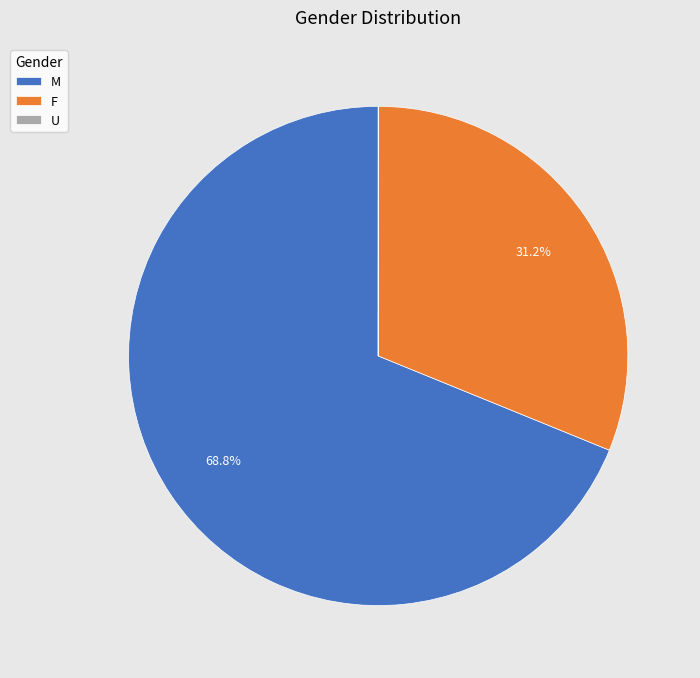

Which category has the biggest portion of the pie?

M